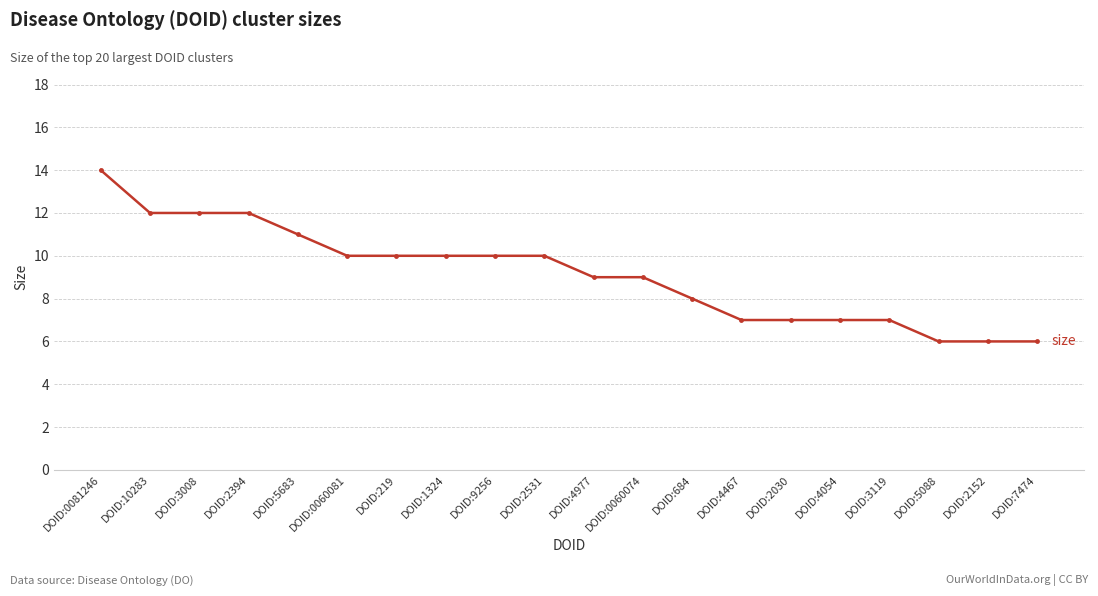

The value at DOID:2394 is 12. True or false?

True